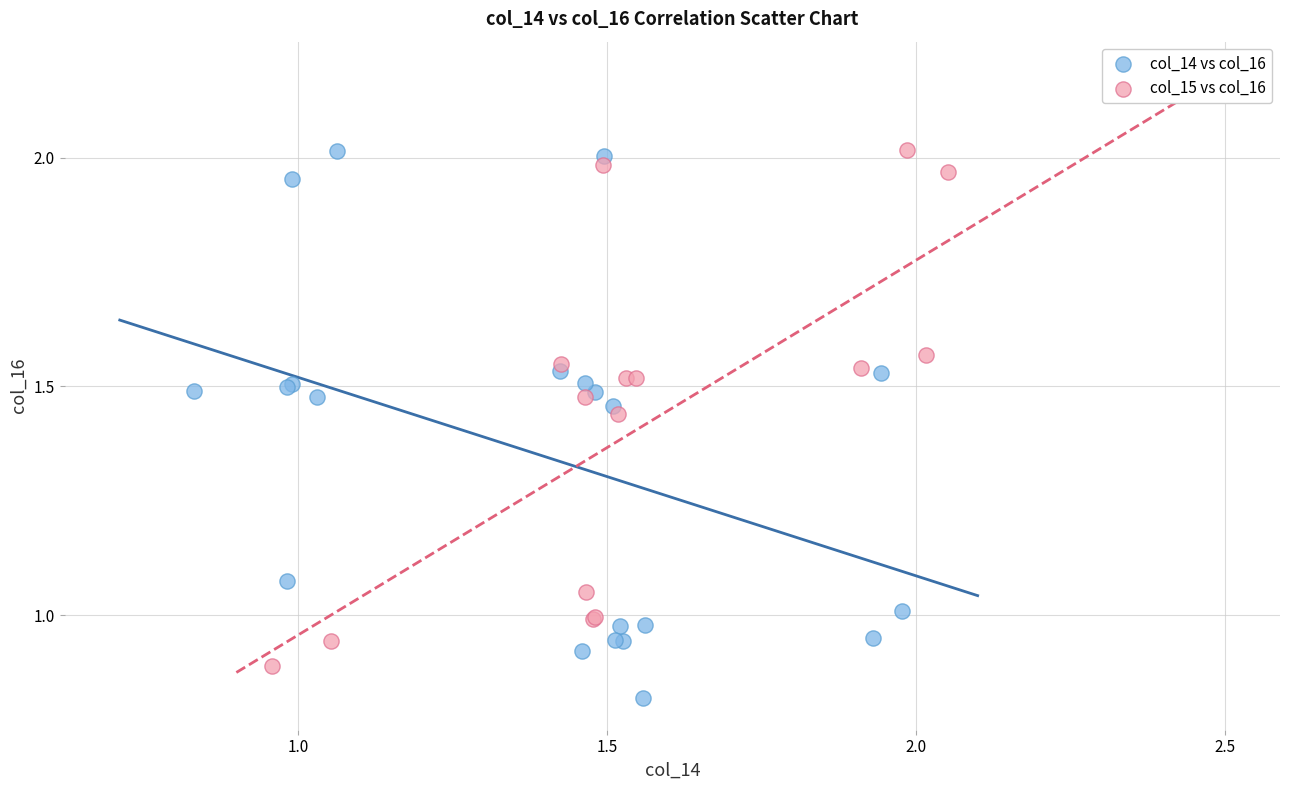

Which series contains the lowest Y value?

col_14 vs col_16